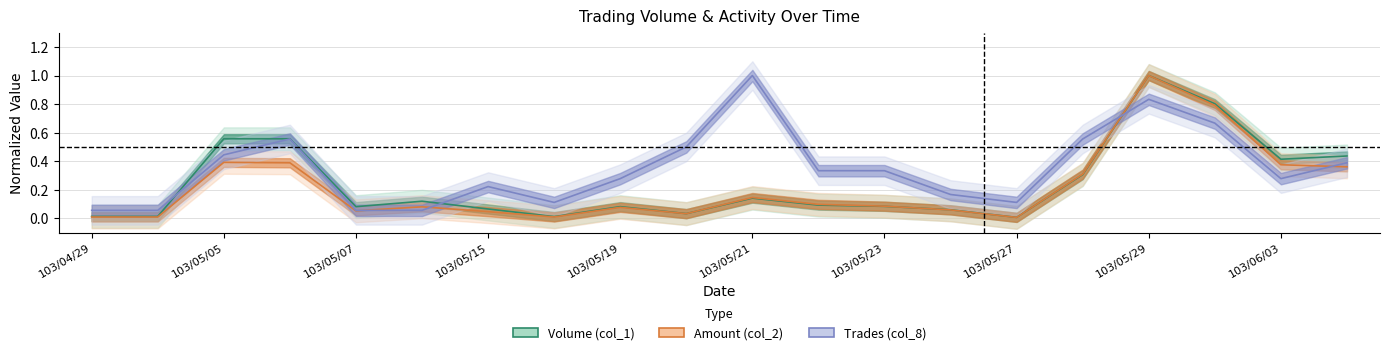

What is the spread (max minus min) of values at 103/05/27?

0.1